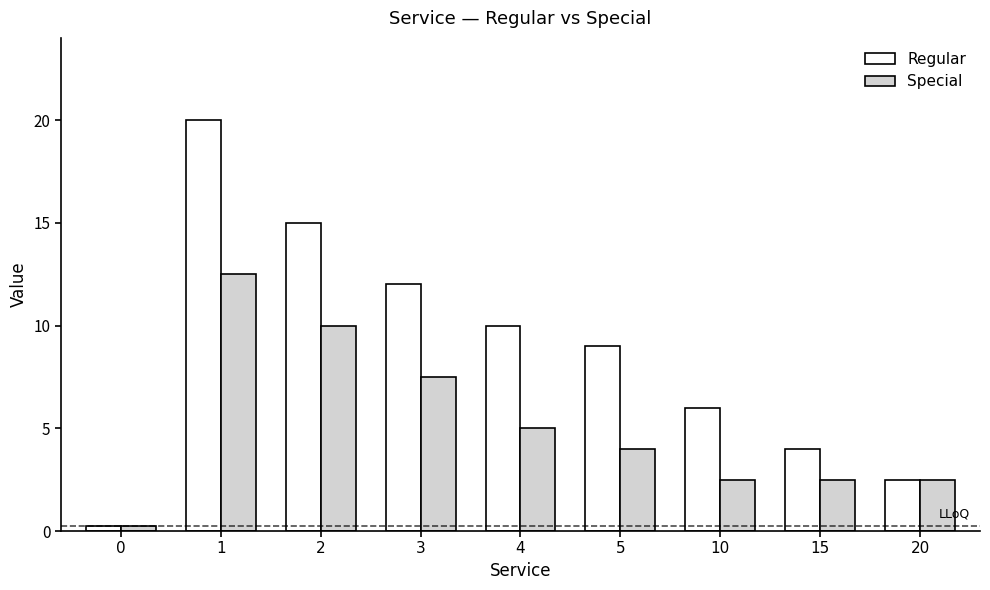

At which category is the sum across all series the highest?

1